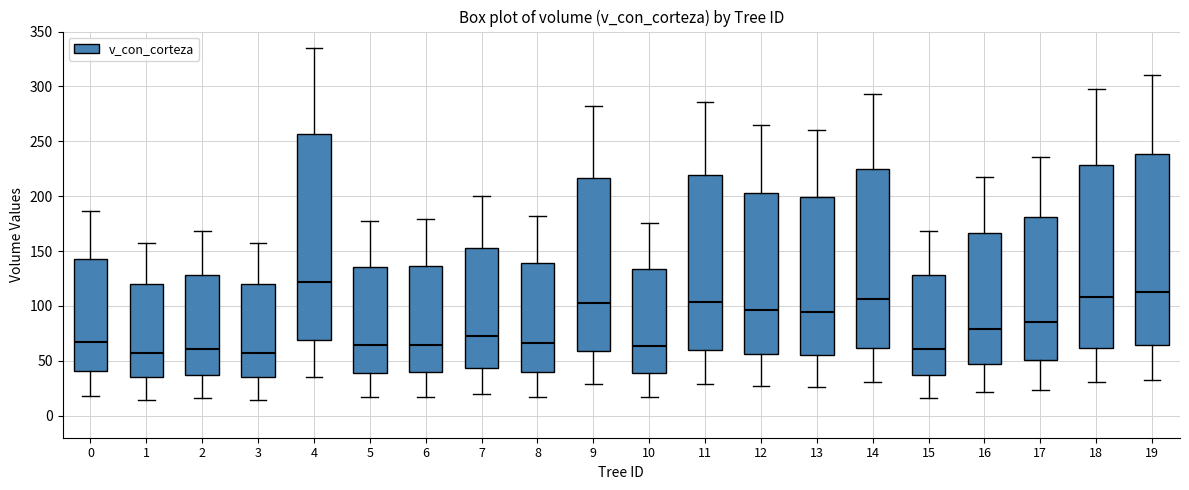

Where does the lower whisker of the box at x = 5 end on the y-axis? The values are not printed on the chart, so give them approximately, as read against the axis.

15